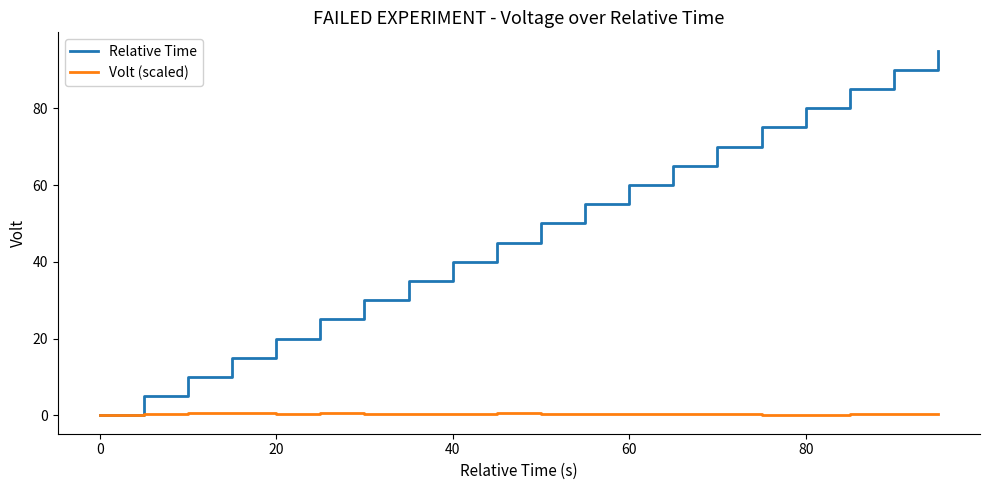

Which series has the widest spread of values?

Relative Time